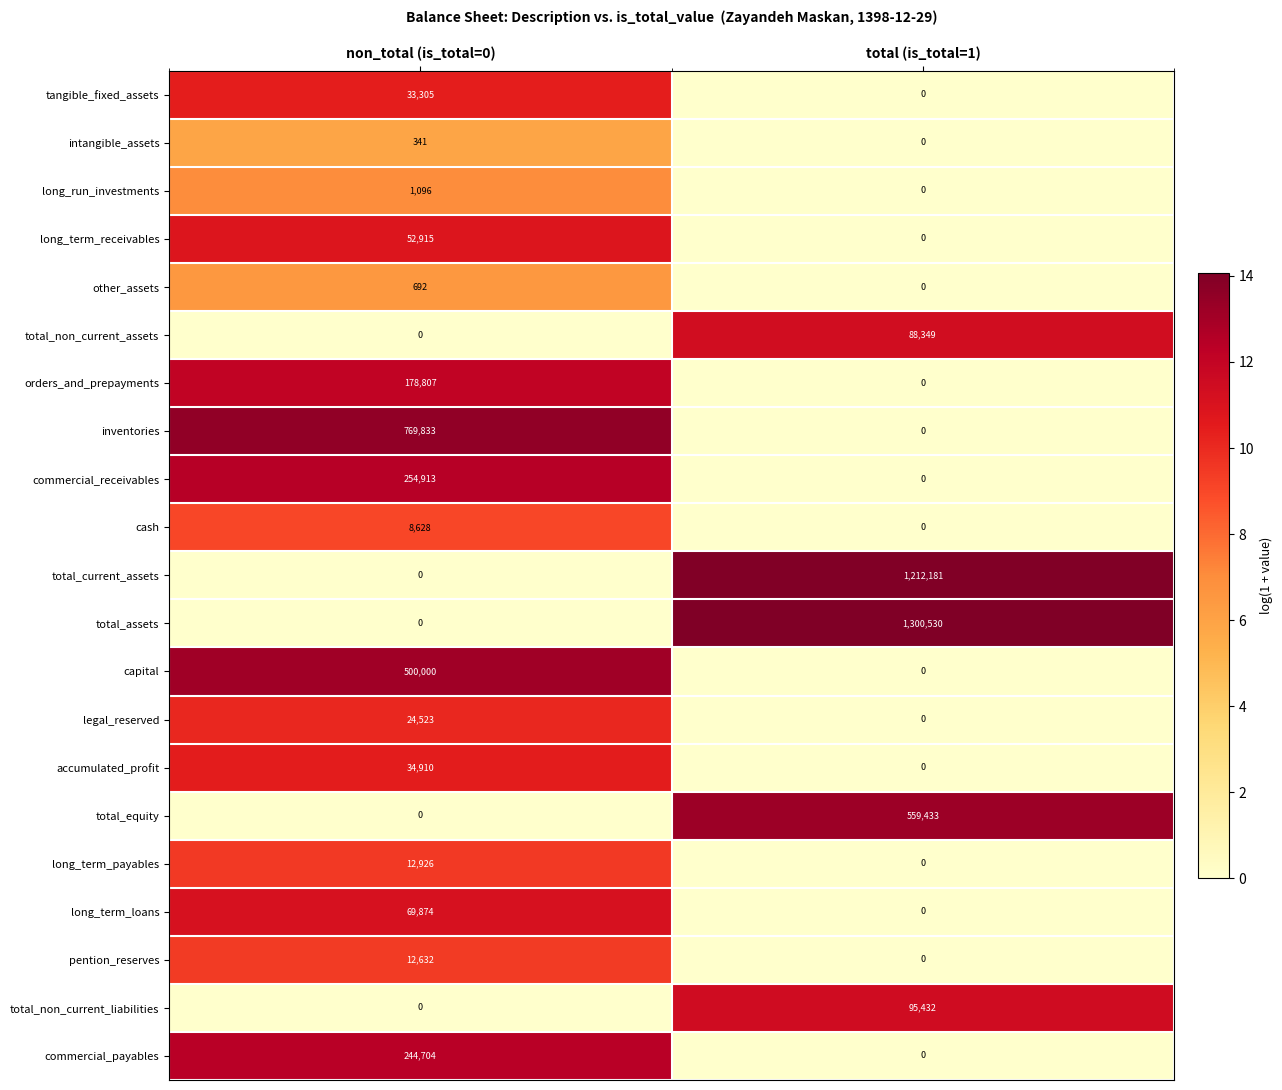

Rank the categories by tangible_fixed_assets value from highest to lowest.

non_total (is_total=0), total (is_total=1)